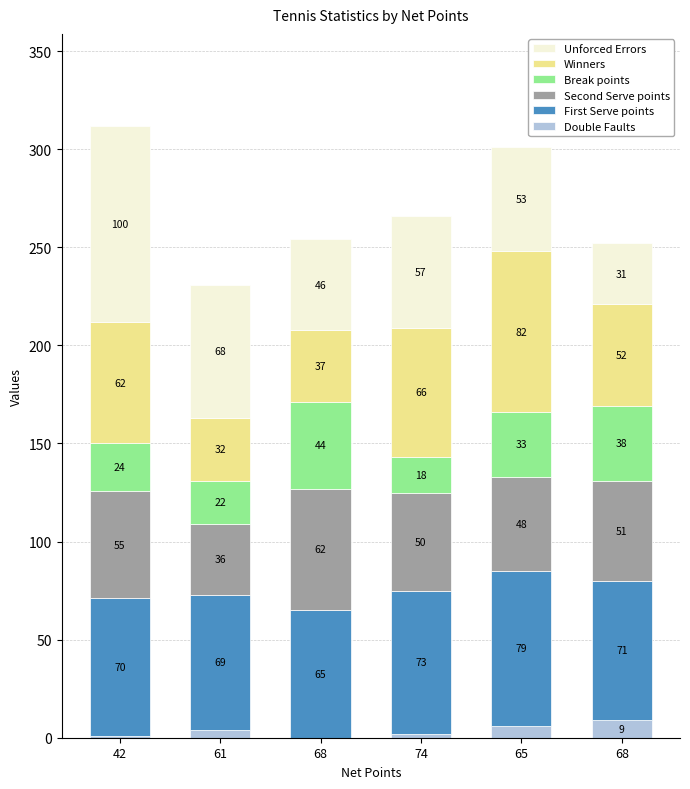

What is the label of the 3rd bar from the left?

68